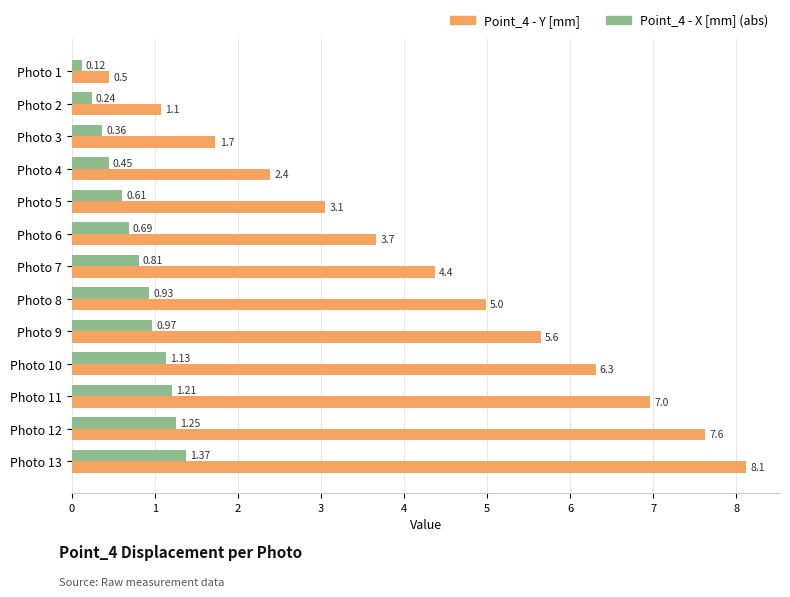

Which category has the highest value in the Point_4 - X [mm] (abs) series?

Photo 13